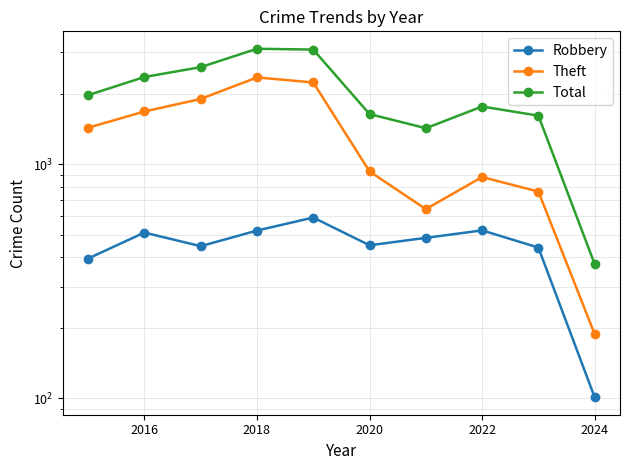

At how many categories does at least one series exceed 2613?

2